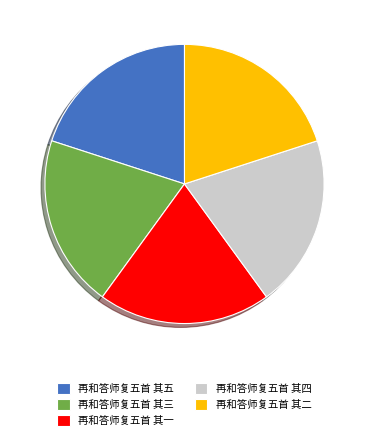

Is there a majority slice in this chart?

No